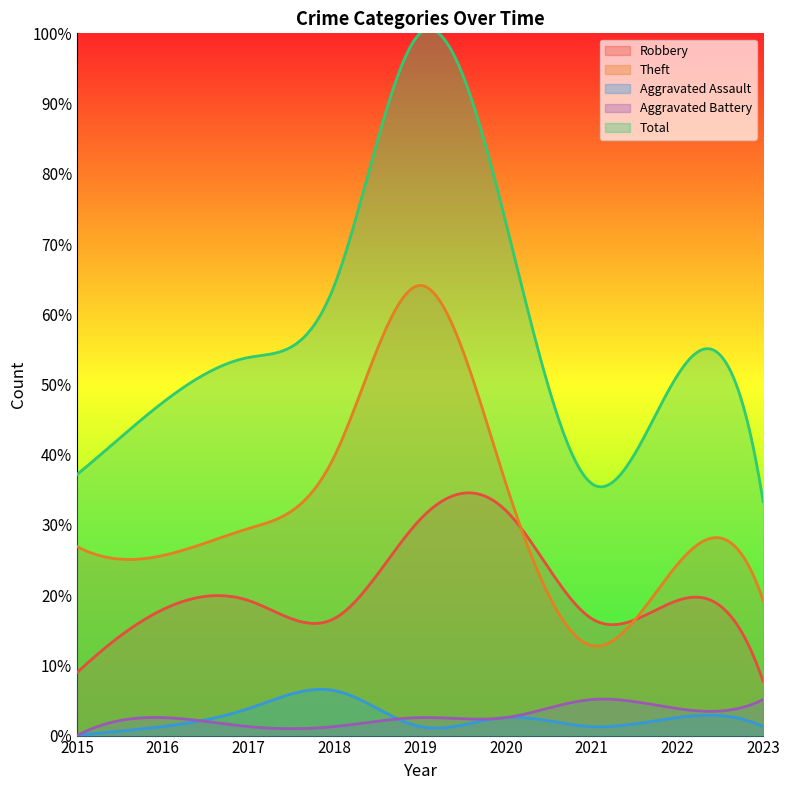

How many interior local peaks does the Theft series have?

2